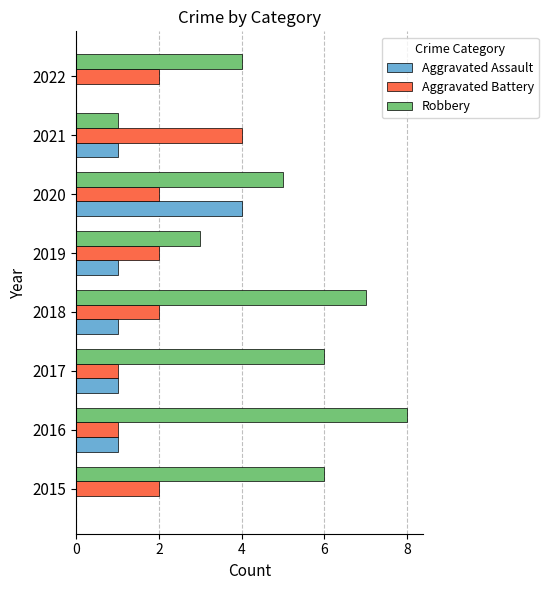

At which category is the sum across all series the highest?

2020